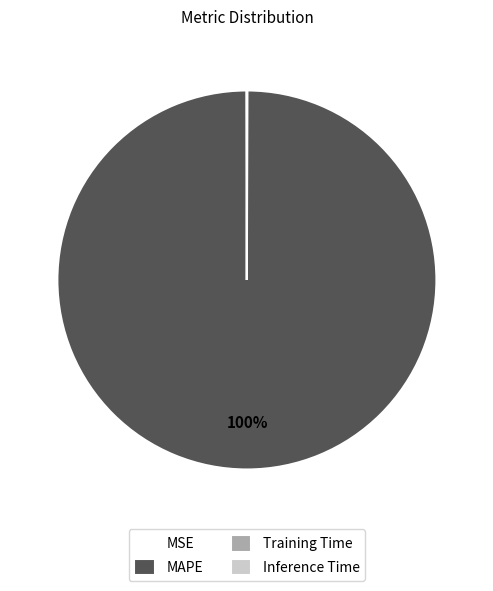

To the nearest percent, what is the difference between the largest and smallest slice percentages?

100%